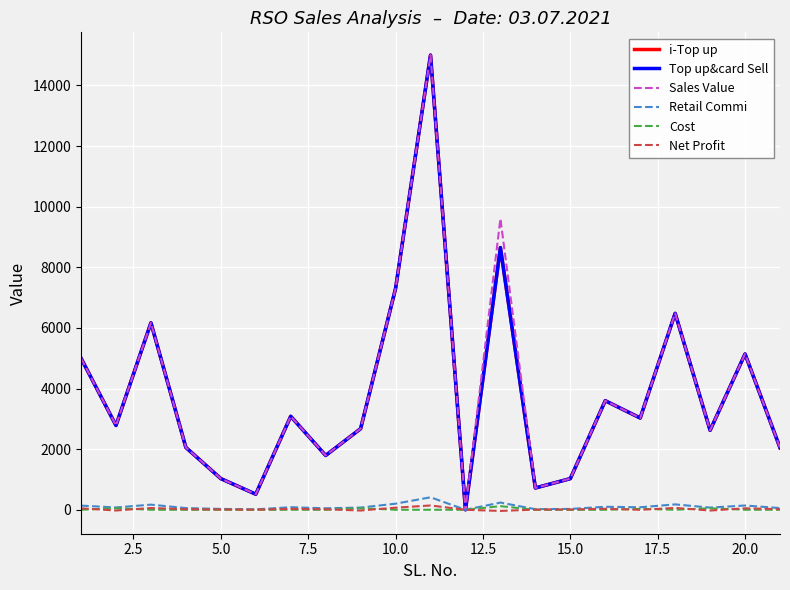

Does the chart display data point markers on the line(s)?

No